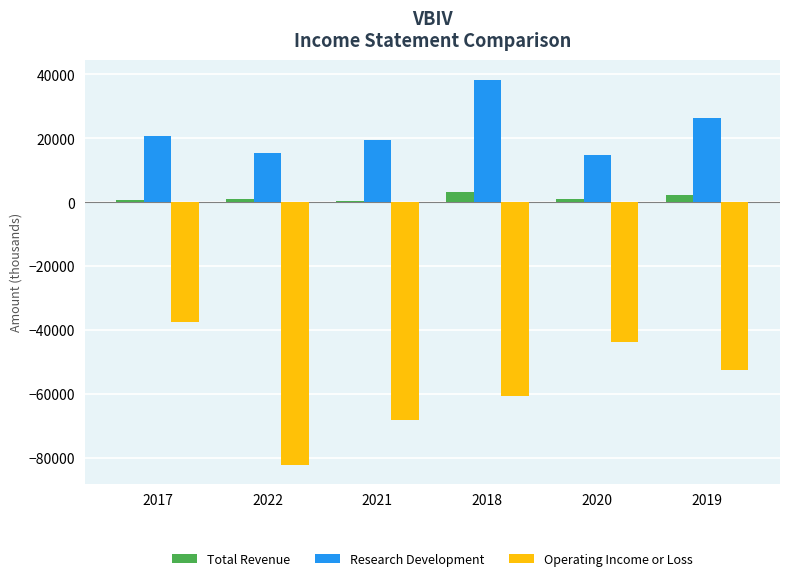

Which series has the largest total across all categories?

Research Development